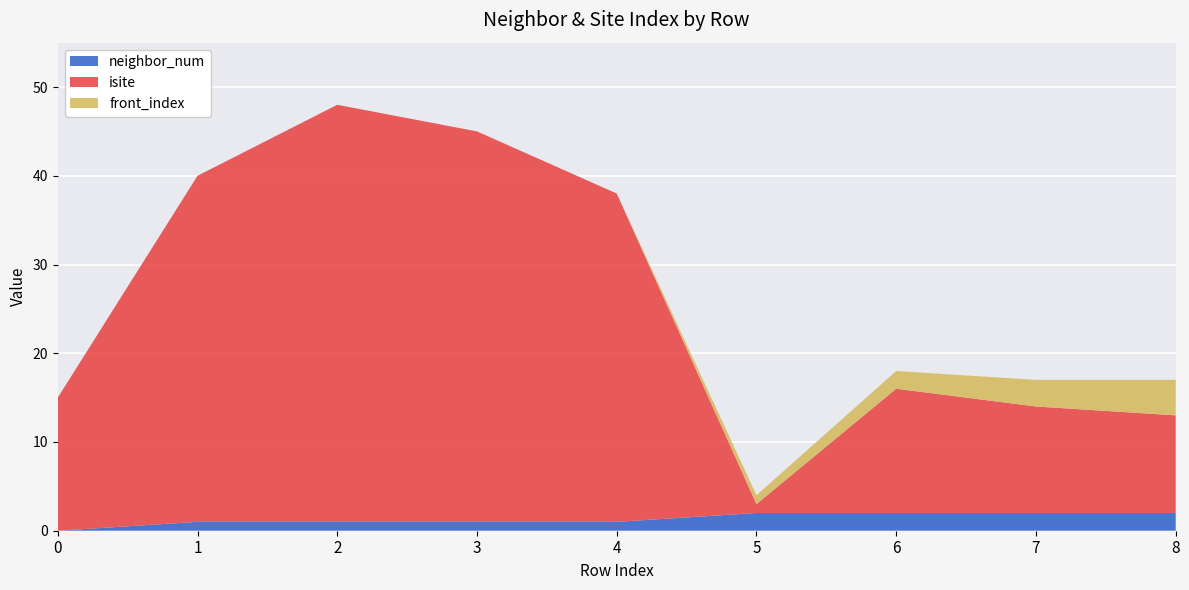

Reading left to right, transcribe all the data shown in this chart.

neighbor_num: 0=0	1=1	2=1	3=1	4=1	5=2	6=2	7=2	8=2
isite: 0=15	1=39	2=47	3=44	4=37	5=1	6=14	7=12	8=11
front_index: 0=0	1=0	2=0	3=0	4=0	5=1	6=2	7=3	8=4